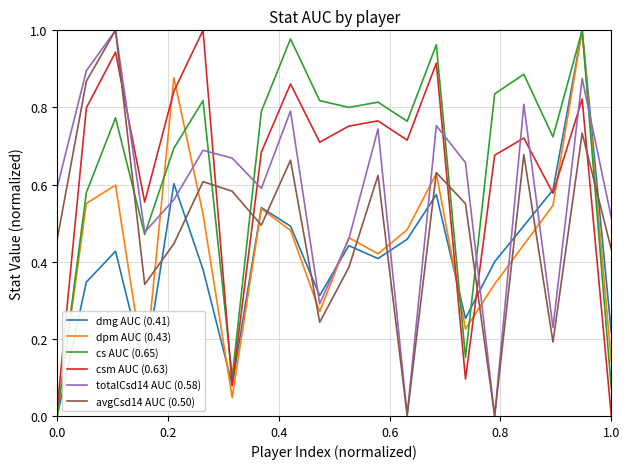

Reading left to right, transcribe all the data shown in this chart.

dmg AUC (0.41): 0.0	0.3	0.4	0.1	0.6	0.4	0.1	0.5	0.5	0.3	0.4	0.4	0.5	0.6	0.3	0.4	0.5	0.6	1.0	0.2
dpm AUC (0.43): 0.0	0.6	0.6	0.1	0.9	0.5	0.0	0.5	0.5	0.3	0.5	0.4	0.5	0.6	0.2	0.3	0.4	0.5	1.0	0.1
cs AUC (0.65): 0.0	0.6	0.8	0.5	0.7	0.8	0.1	0.8	1.0	0.8	0.8	0.8	0.8	1.0	0.2	0.8	0.9	0.7	1.0	0.1
csm AUC (0.63): 0.0	0.8	0.9	0.6	0.8	1.0	0.1	0.7	0.9	0.7	0.8	0.8	0.7	0.9	0.1	0.7	0.7	0.6	0.8	0.0
totalCsd14 AUC (0.58): 0.6	0.9	1.0	0.5	0.6	0.7	0.7	0.6	0.8	0.3	0.5	0.7	0.0	0.8	0.7	0.0	0.8	0.2	0.9	0.5
avgCsd14 AUC (0.50): 0.5	0.9	1.0	0.3	0.4	0.6	0.6	0.5	0.7	0.2	0.4	0.6	0.0	0.6	0.6	0.0	0.7	0.2	0.7	0.4